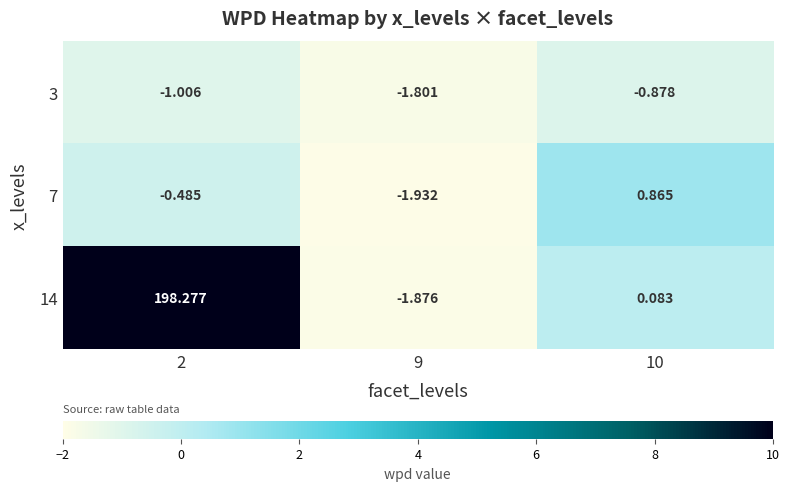

Is the value of 3 at 9 greater than the value of 14 at 2?

No